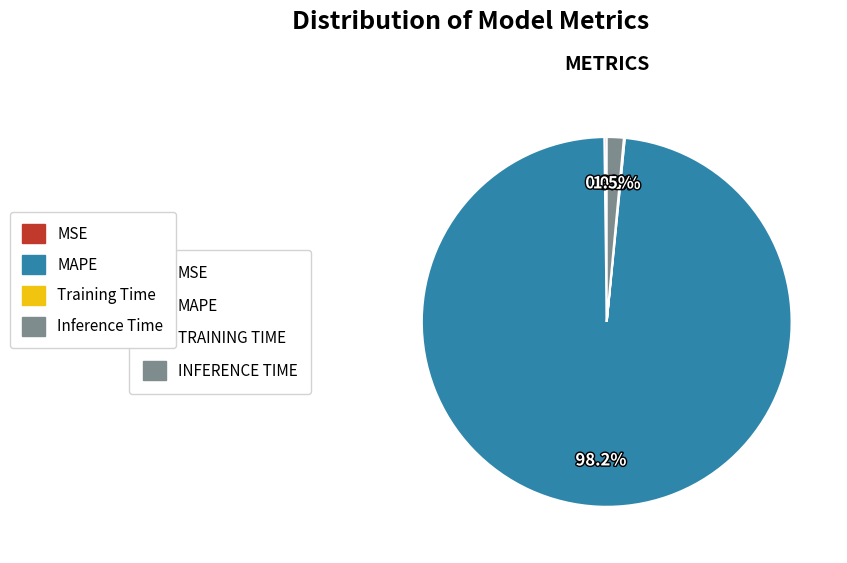

Is there a majority slice in this chart?

Yes